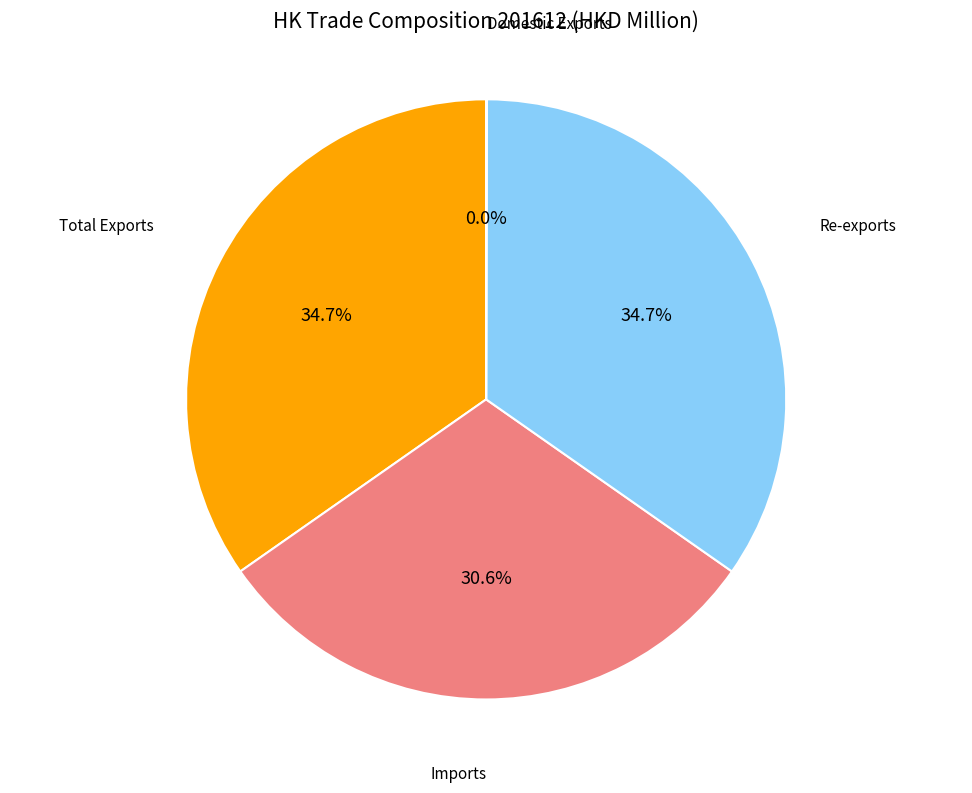

Is there a majority slice in this chart?

No